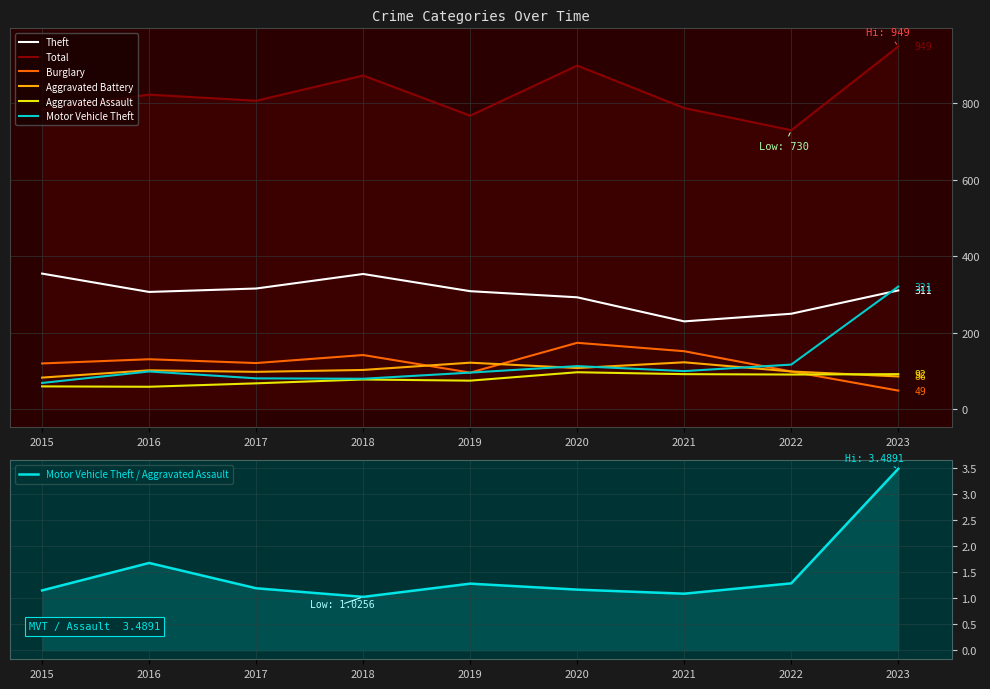

Rank the series at 2021 from highest to lowest value.

Total, Theft, Burglary, Aggravated Battery, Motor Vehicle Theft, Aggravated Assault